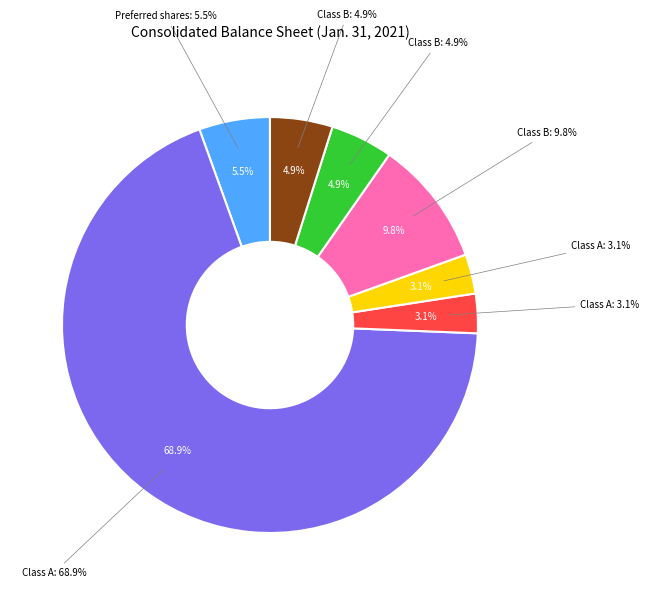

To the nearest percent, what portion does Class B shares issued represent?

5%